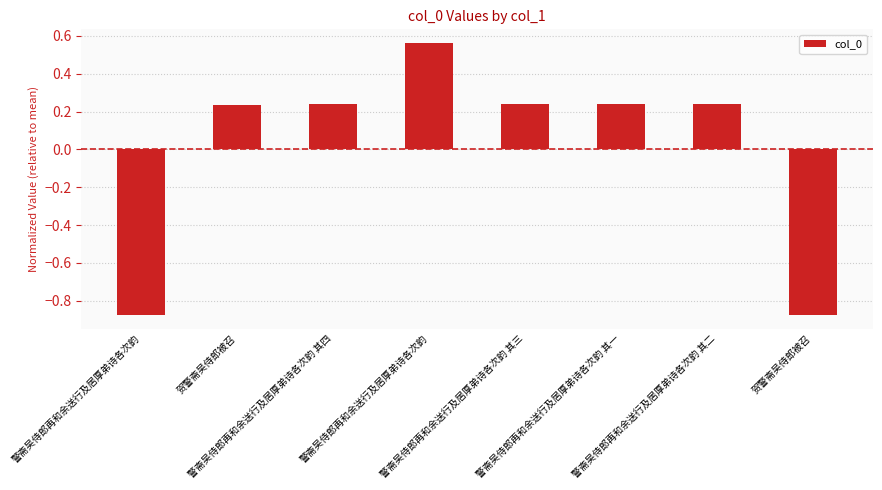

At which category does the chart reach its minimum across all series?

贺警斋吴侍郎被召